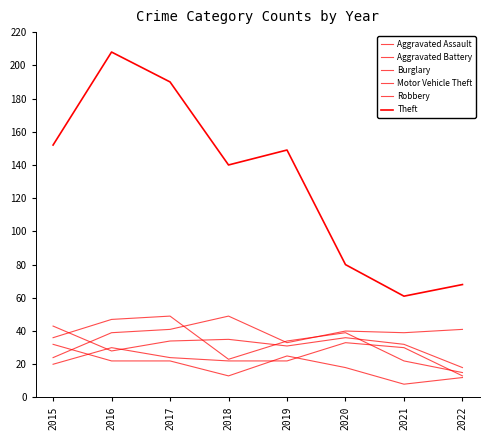

What is the difference between the Aggravated Assault values at 2015 and 2016?

10